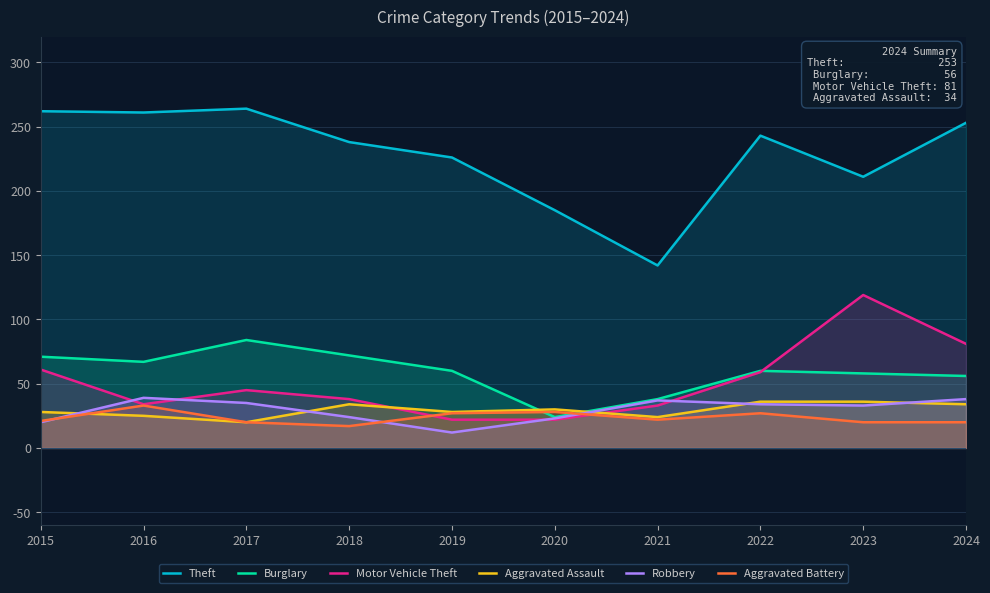

Read the Motor Vehicle Theft value at 2022, to the nearest 10.

60